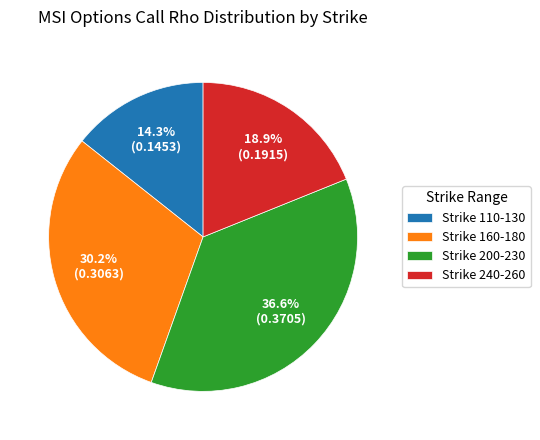

How much of the chart is everything except Strike 110-130?

85.7%